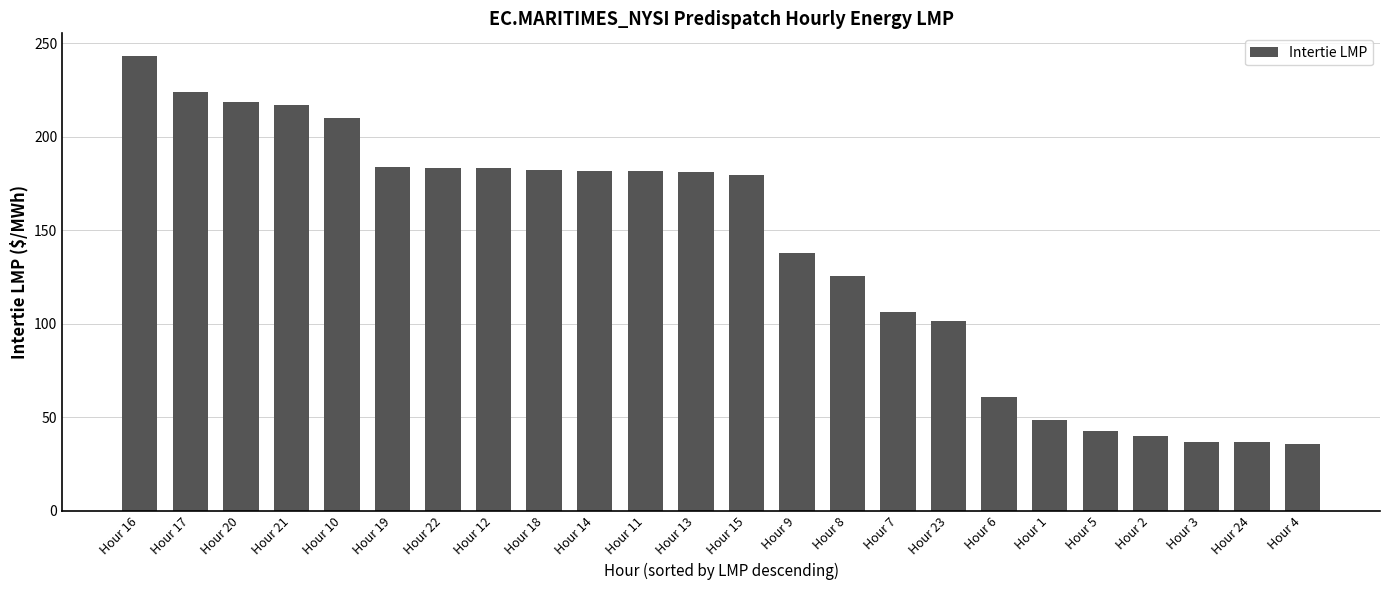

What is the label of the 24th bar from the left?

Hour 4